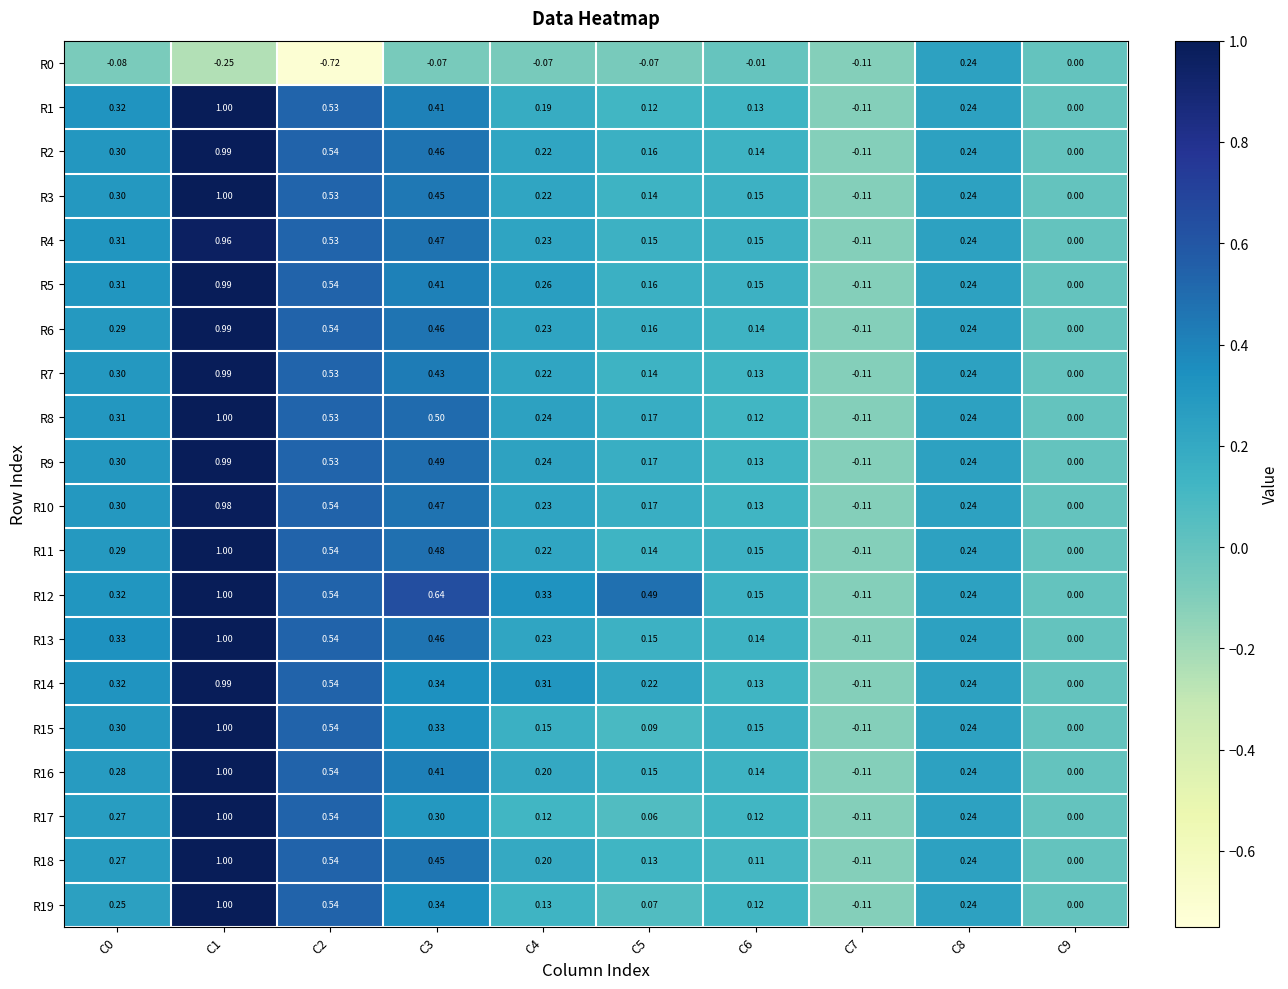

Is the value of R19 at C5 greater than the value of R10 at C7?

Yes